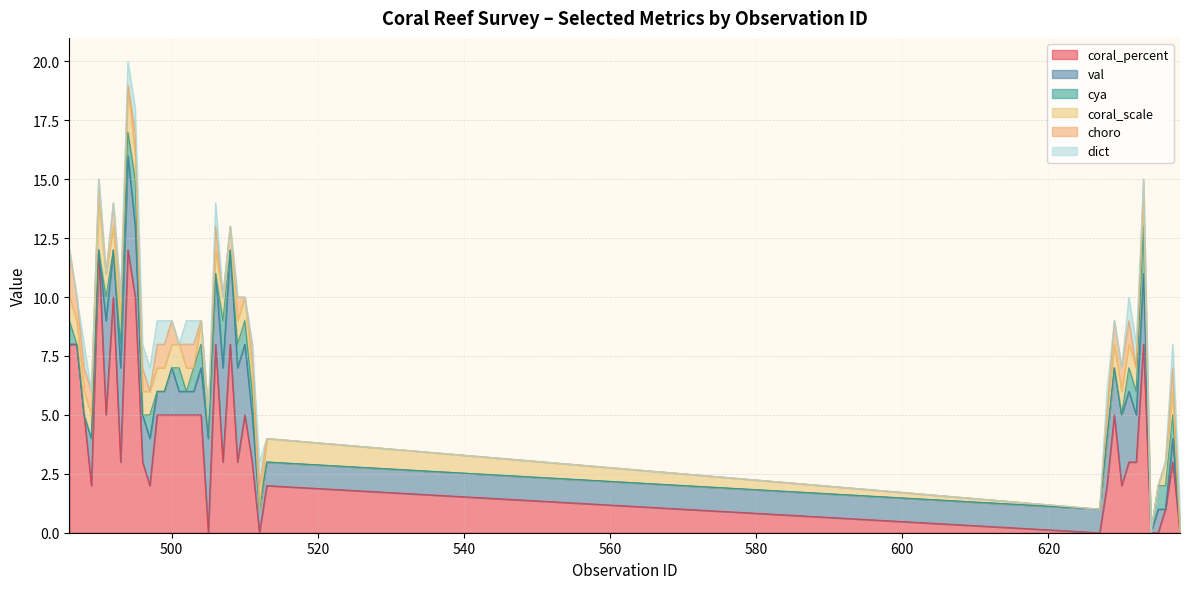

How many positive values does the cya series have?

19